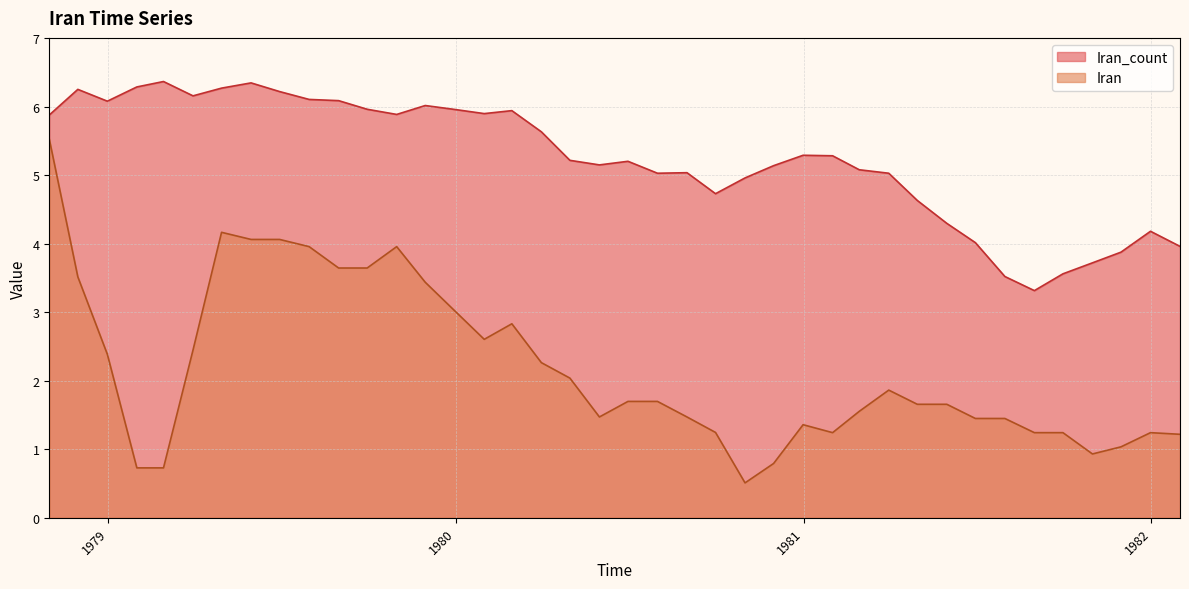

What is the average value of the Iran series?

2.2